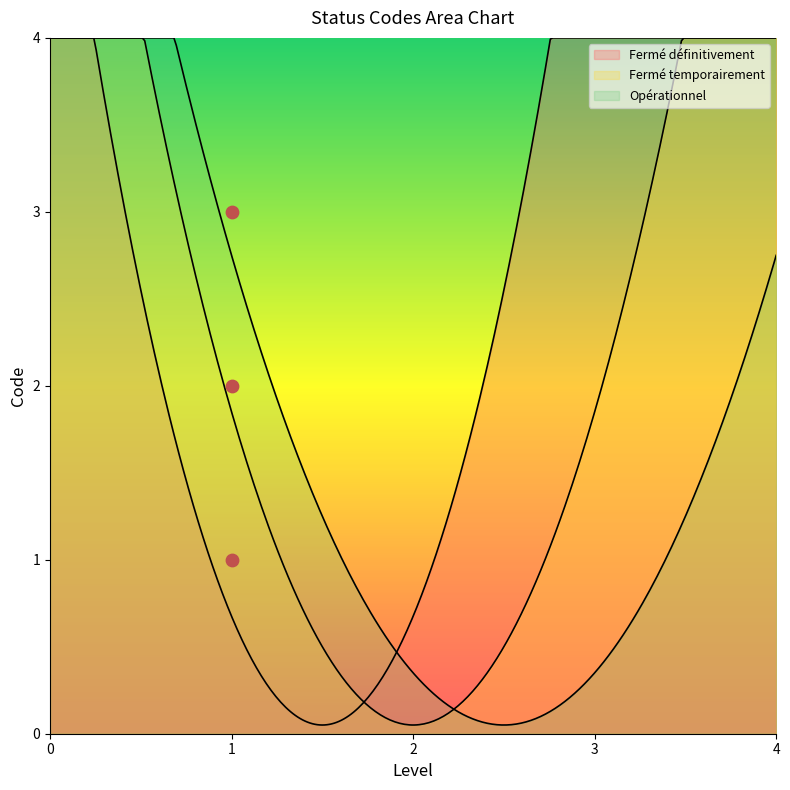

Which has a higher value, 1 or 1?

1